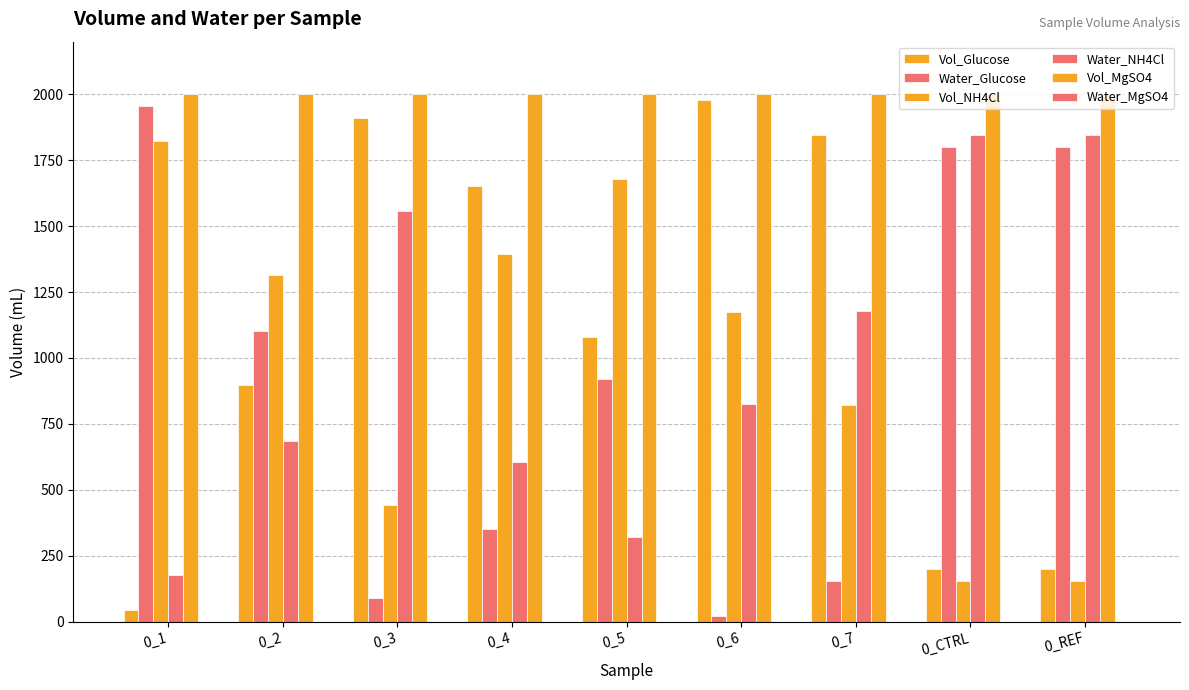

How many data points in Vol_NH4Cl are less than 1175?

4